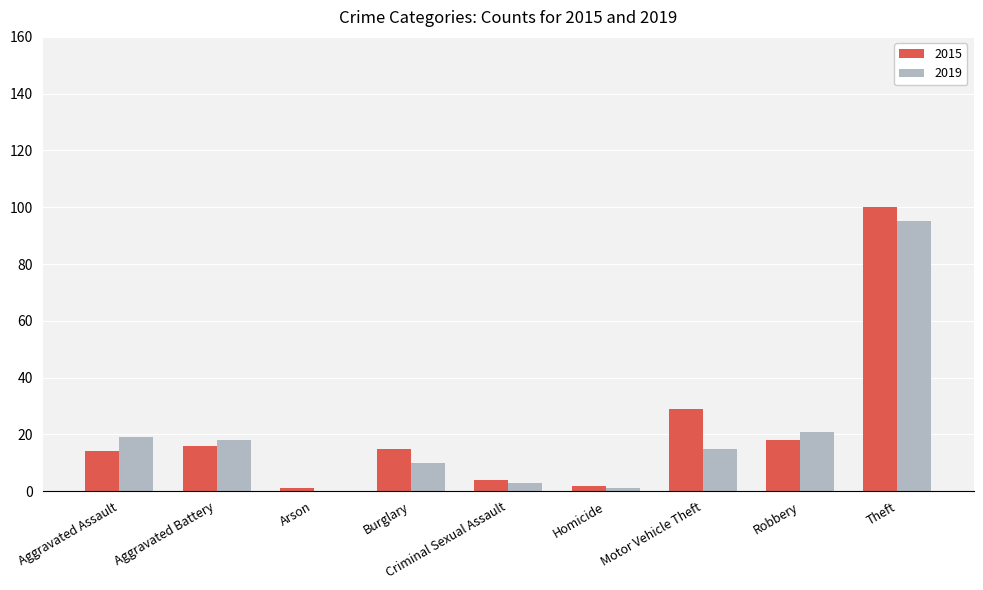

How many groups of bars are there?

9